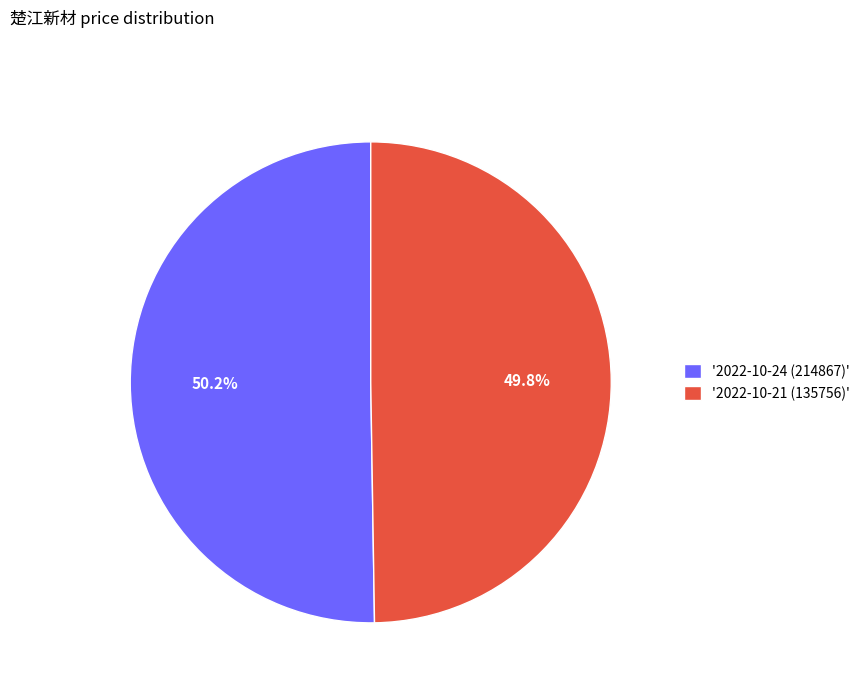

What percentage do '2022-10-24 (214867)' and '2022-10-21 (135756)' together represent?

100.0%